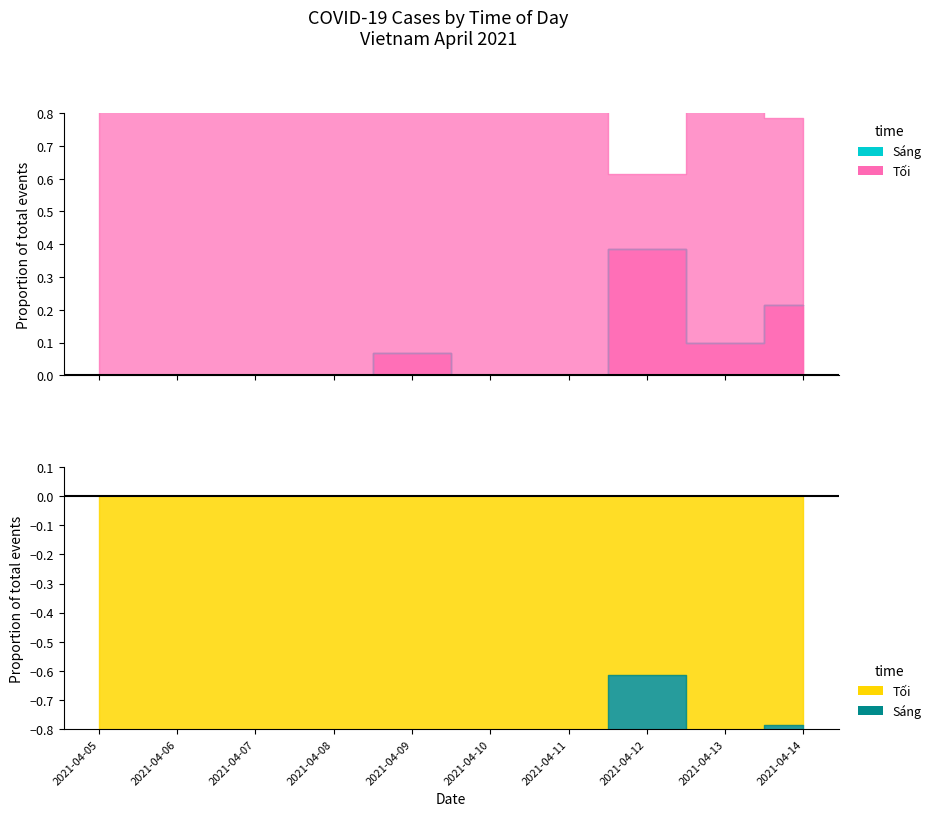

Reading left to right, extract all data points from this chart.

Toi: 6	11	11	9	14	9	1	8	9	11
Sang: 0	0	0	0	1	0	0	5	1	3